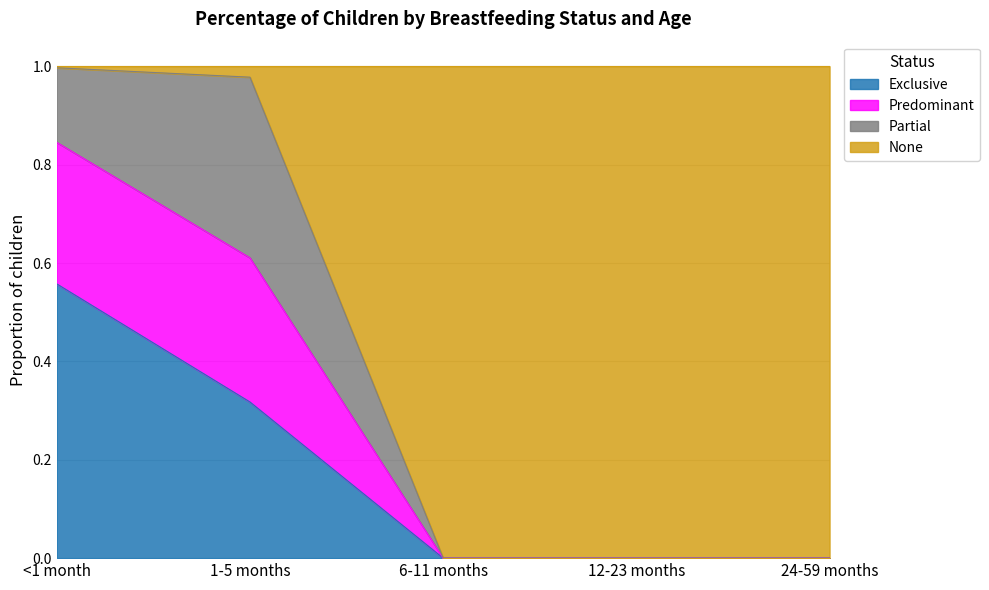

At which label is Predominant closest to 0?

6-11 months